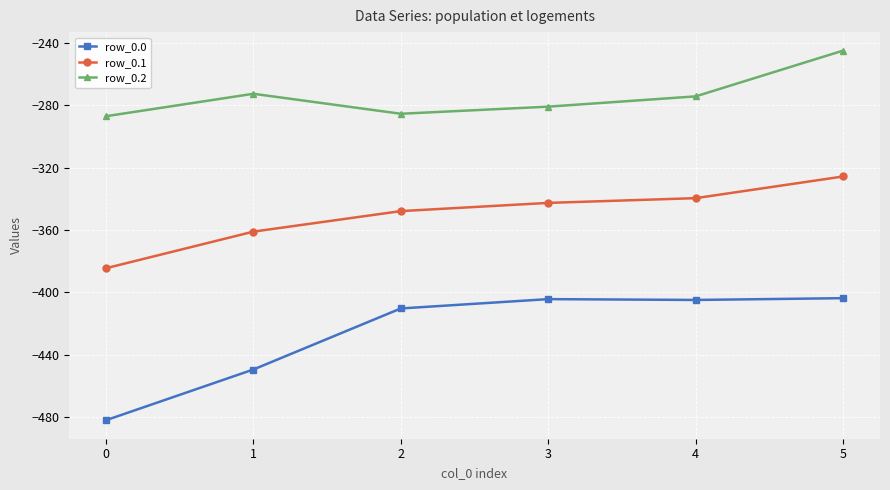

True or false: row_0.0 has a value of -404.9 at 4.

True